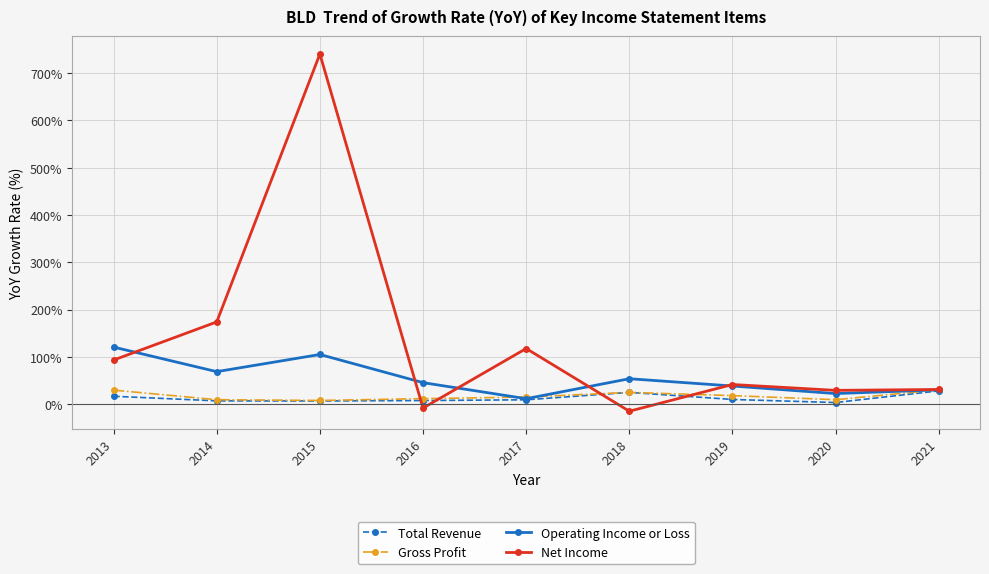

What is the value of the Operating Income or Loss point at the 5th from the left?

11.7